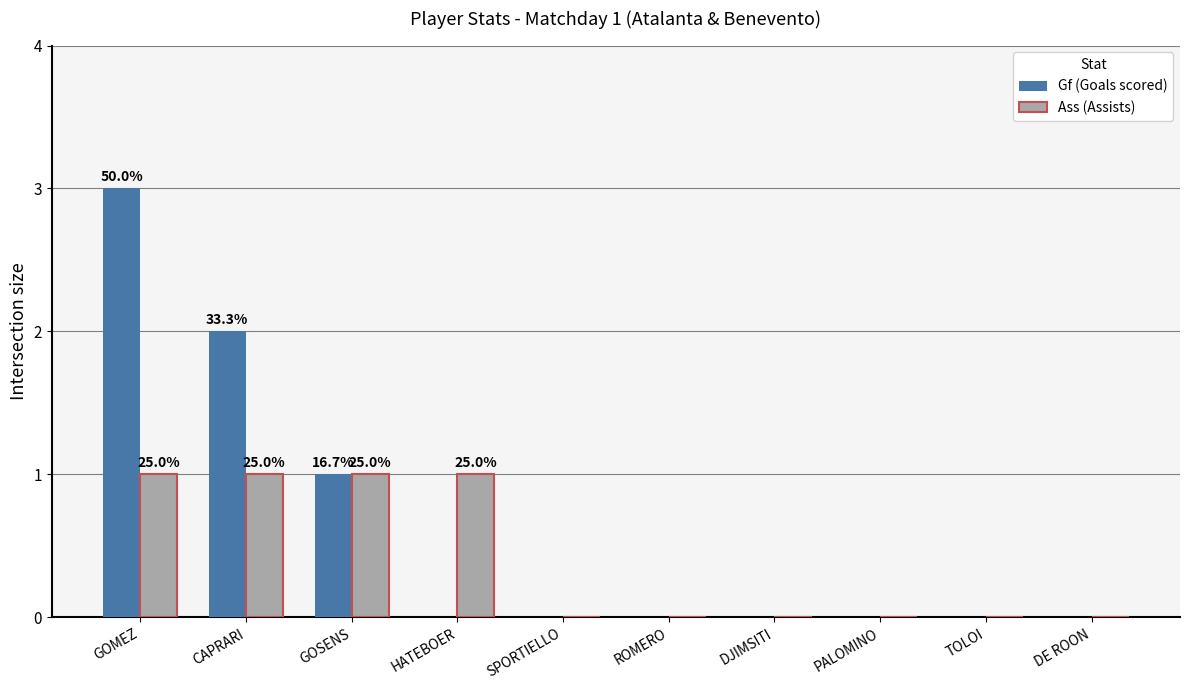

At which label does Gf (Goals scored) reach its peak?

GOMEZ